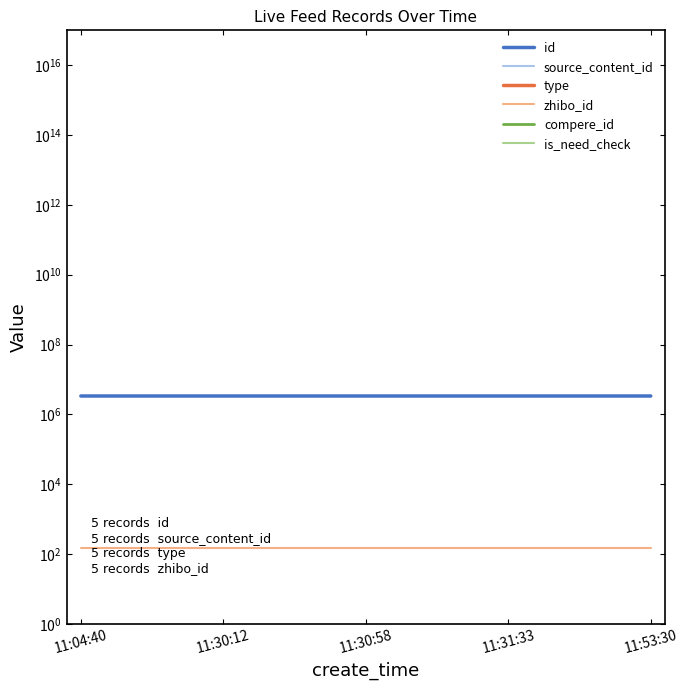

Which series has the widest spread of values?

source_content_id